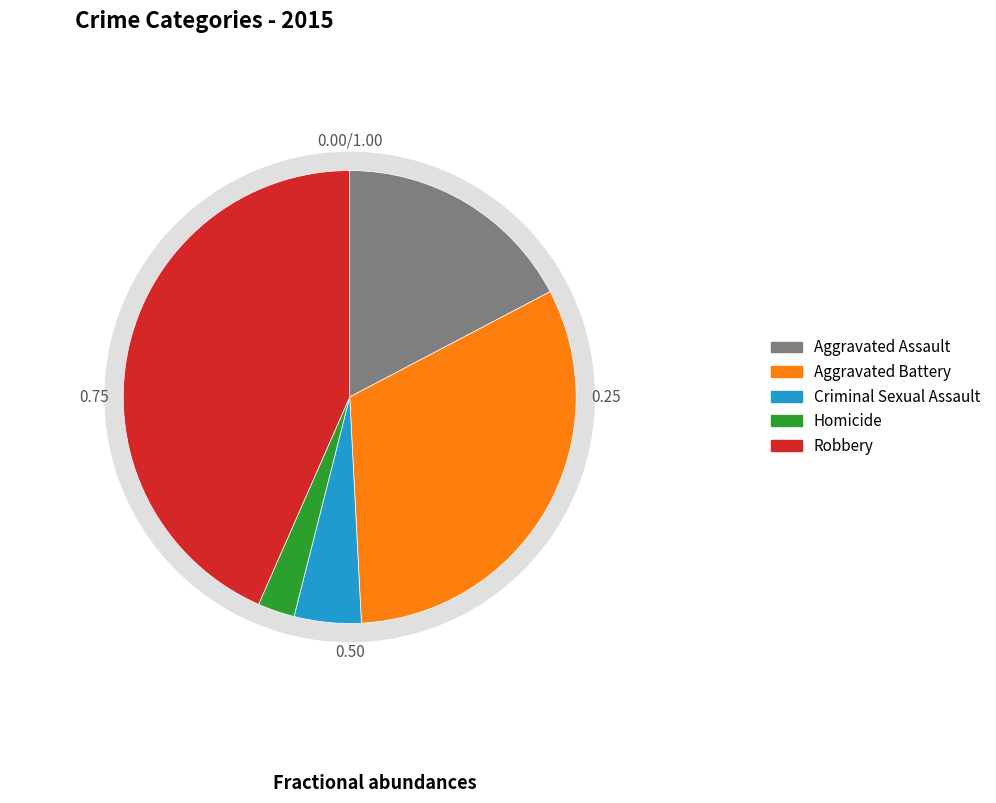

Is it true that Aggravated Assault is 17% of the pie?

True